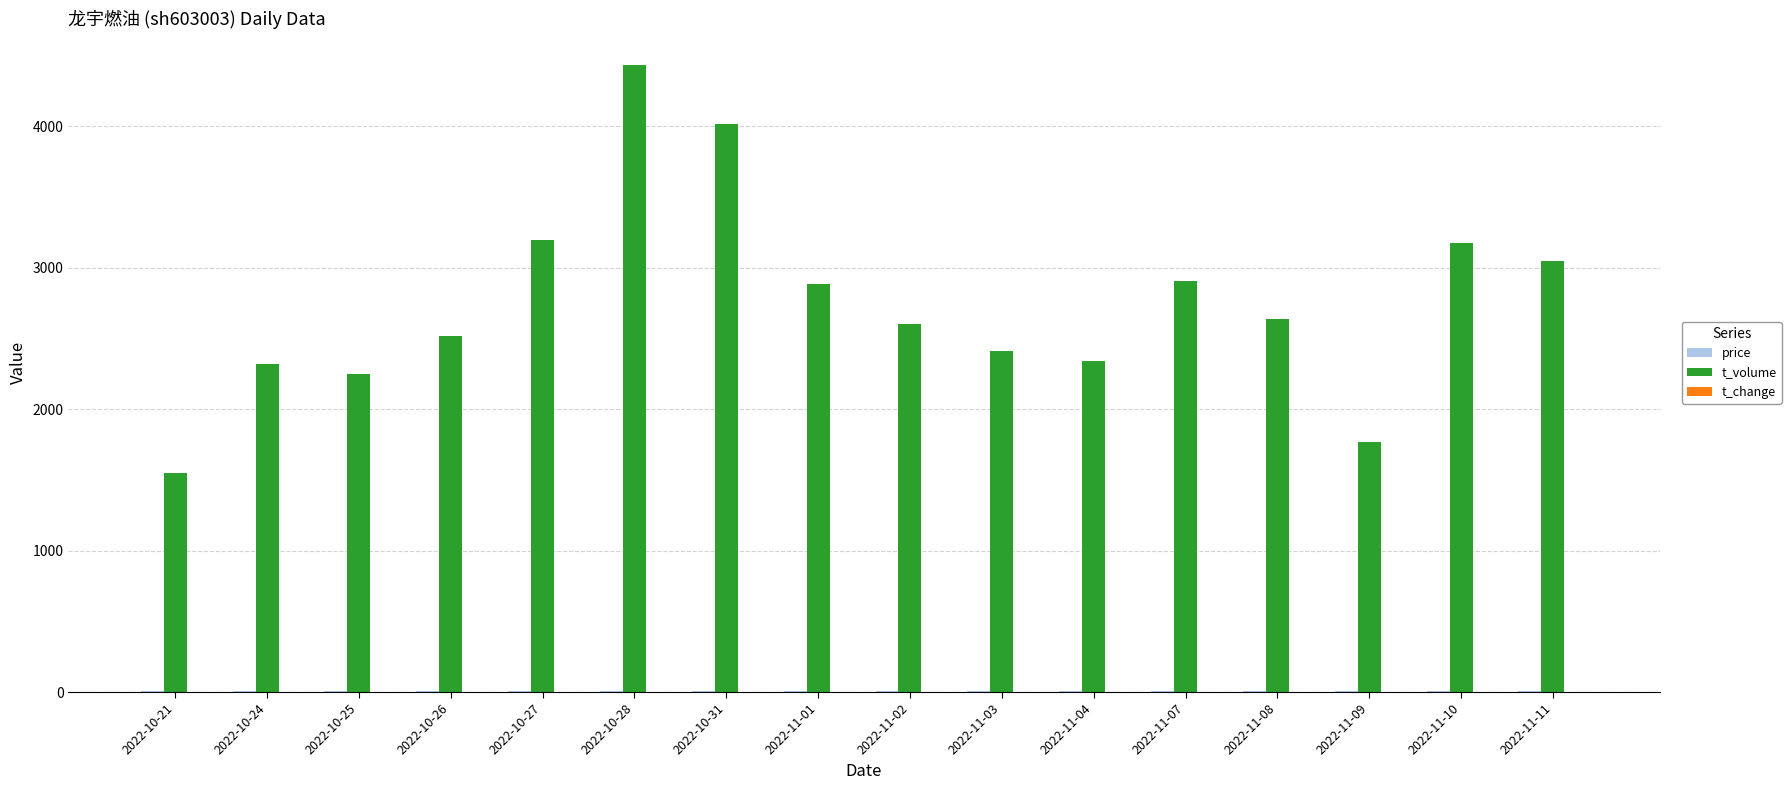

What is the greatest value displayed?

4433.0